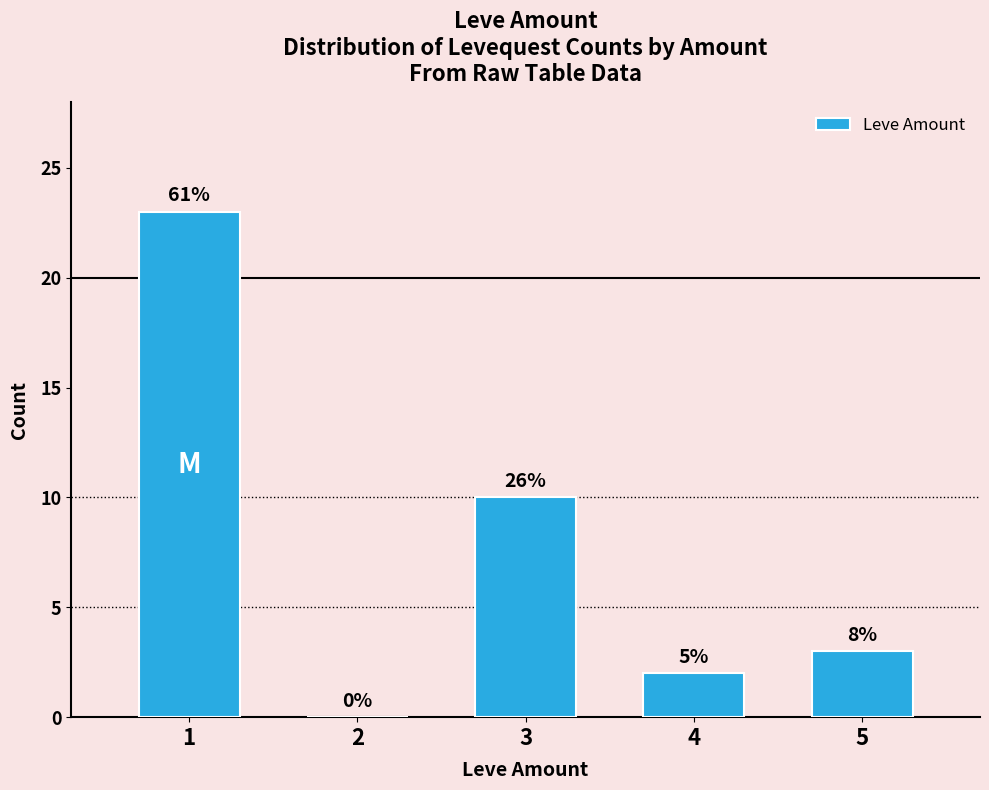

The value at 2 is 14. True or false?

False